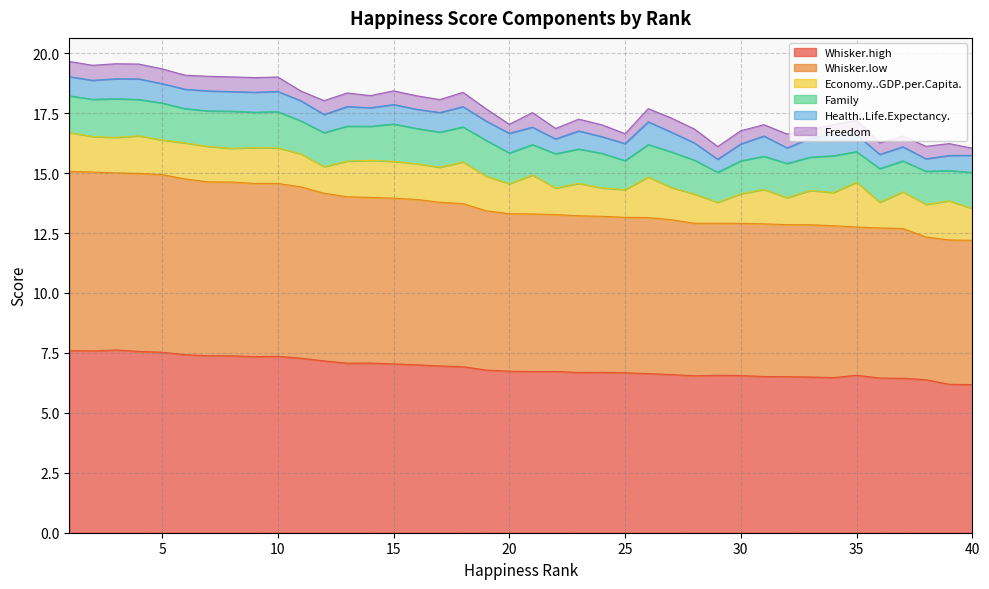

Which series has the largest range (max minus min)?

Whisker.low